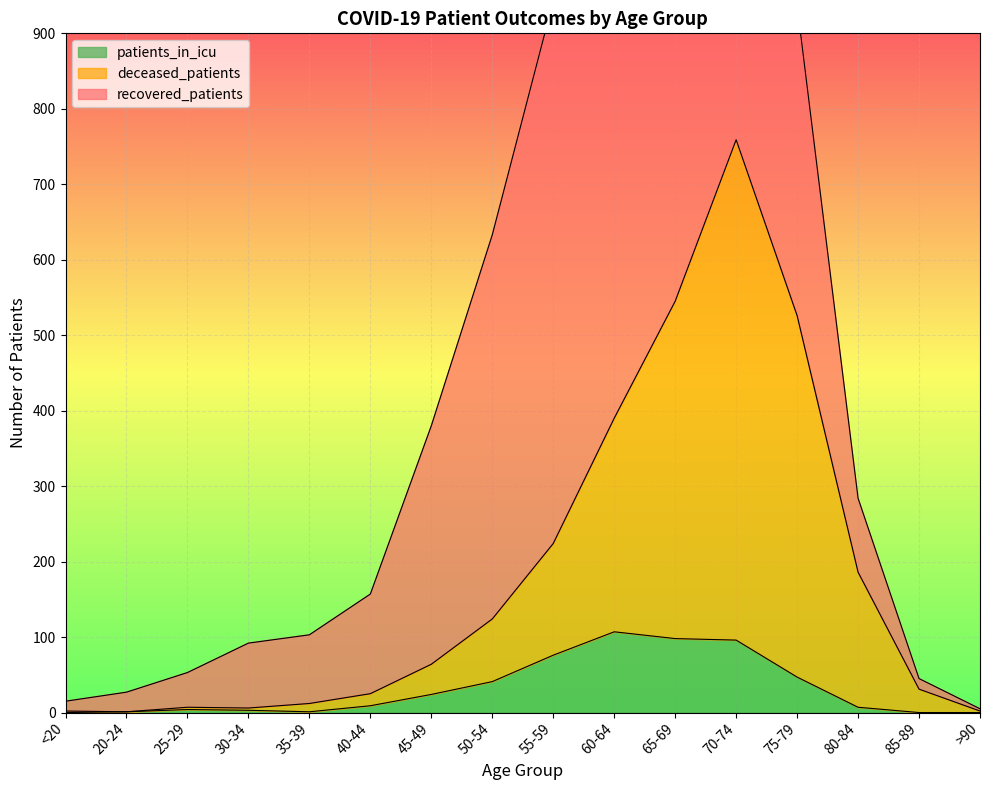

At which label does deceased_patients first exceed 64?

50-54